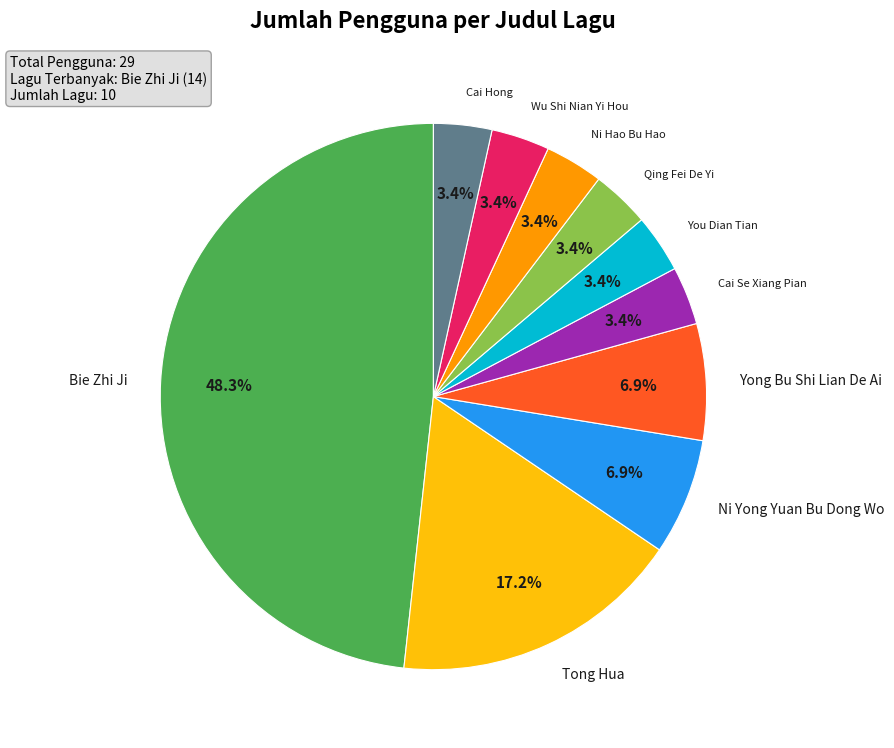

Is there a majority slice in this chart?

No